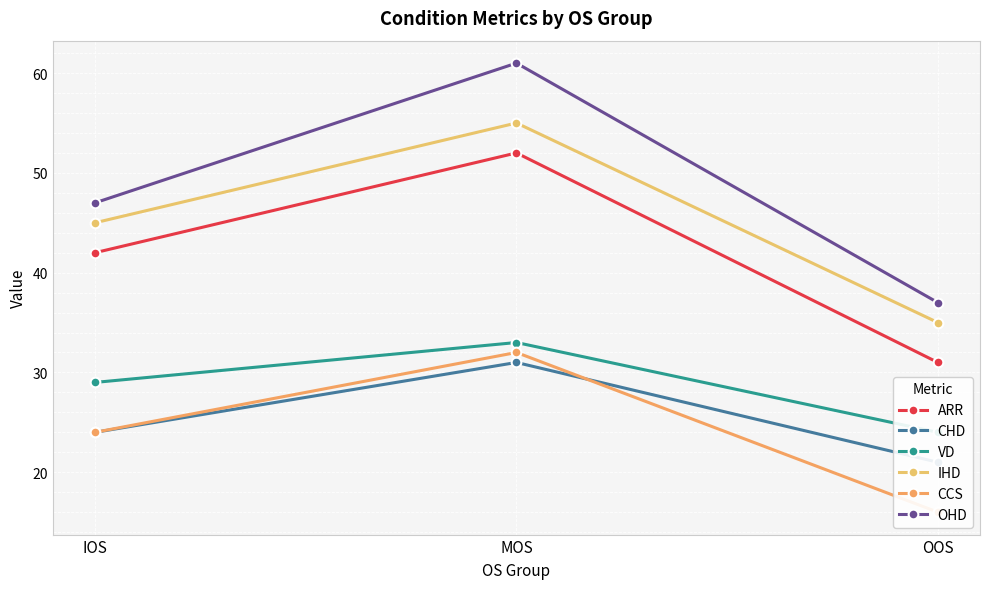

Reading left to right, transcribe all the data shown in this chart.

ARR: 42	52	31
CHD: 24	31	21
VD: 29	33	24
IHD: 45	55	35
CCS: 24	32	16
OHD: 47	61	37